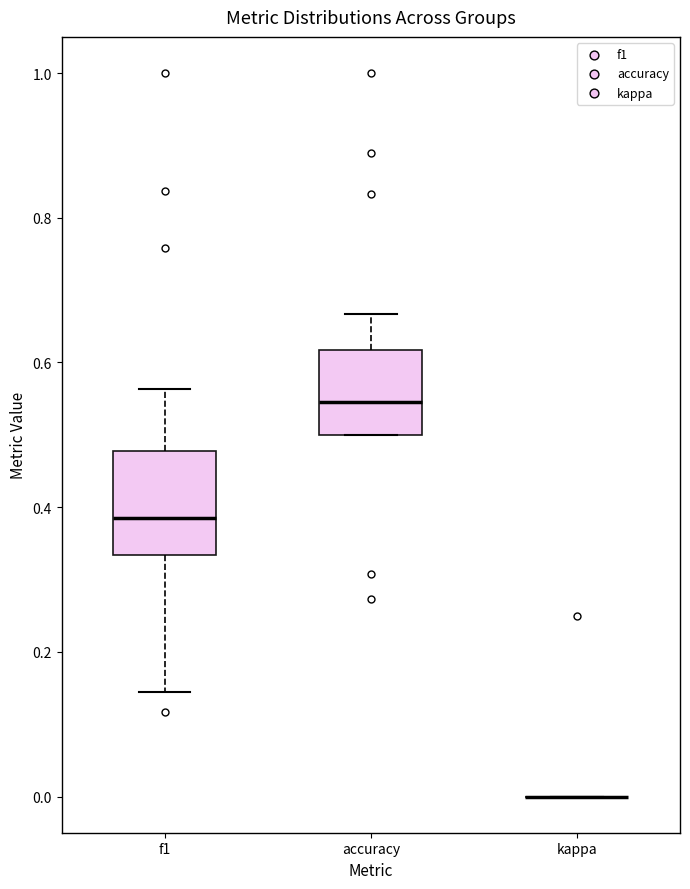

Reading left to right, transcribe this box plot: for each box, give where its median line is, the range the box spans, and where its two whiskers end, as read against the y-axis. The values are not printed on the chart, so give them approximately, as read against the axis.

f1: median 0.38, box 0.34 to 0.48, whiskers 0.14 to 0.56
accuracy: median 0.54, box 0.50 to 0.62, whiskers 0.50 to 0.66
kappa: box collapsed to a line at 0.00, whiskers 0.00 to 0.00